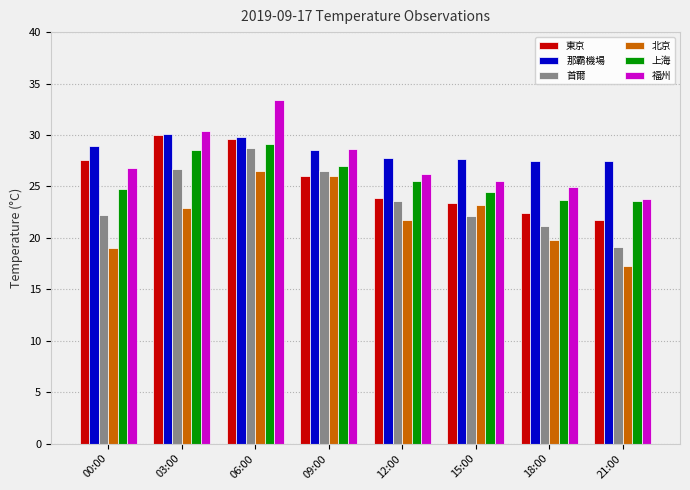

At which label does 福州 reach its peak?

06:00